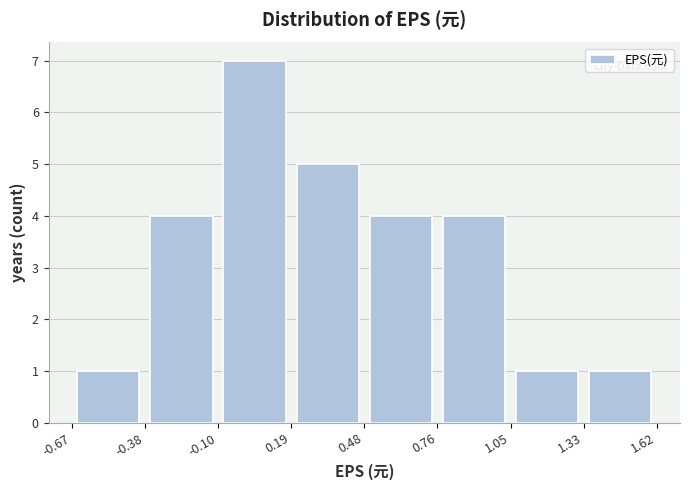

What is the height of the bar covering 0.76 to 1.05 on the x-axis? The values are not printed on the chart, so give them approximately, as read against the axis.

4